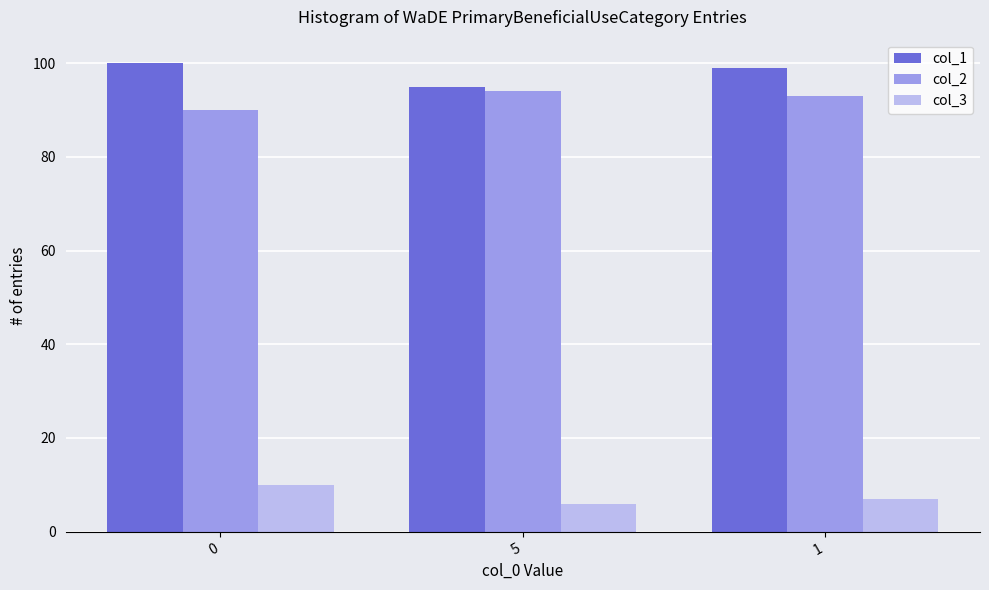

What is the highest value of the col_1 series?

100